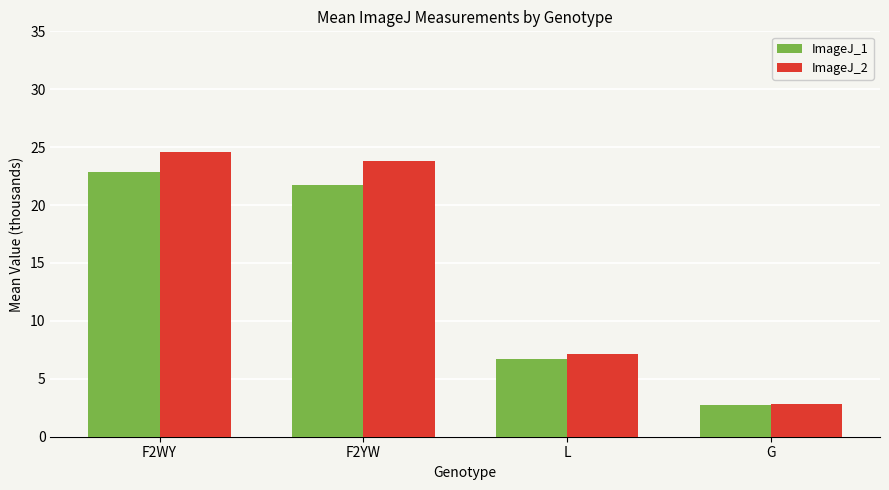

What is the sum of all ImageJ_2 values?

58.3